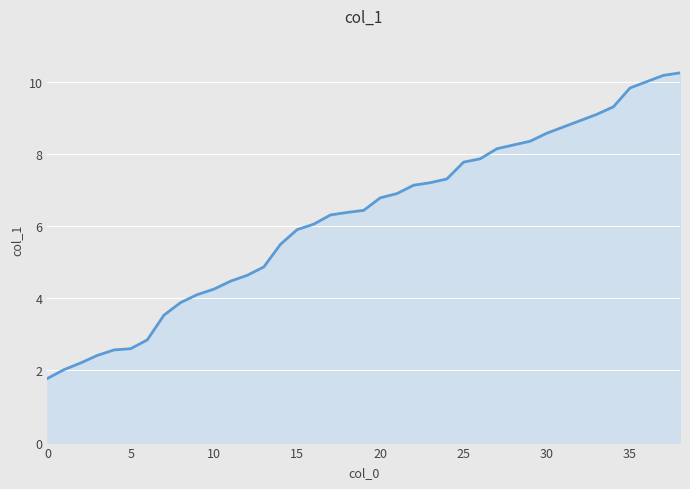

What is the difference between the maximum and minimum values?

8.5